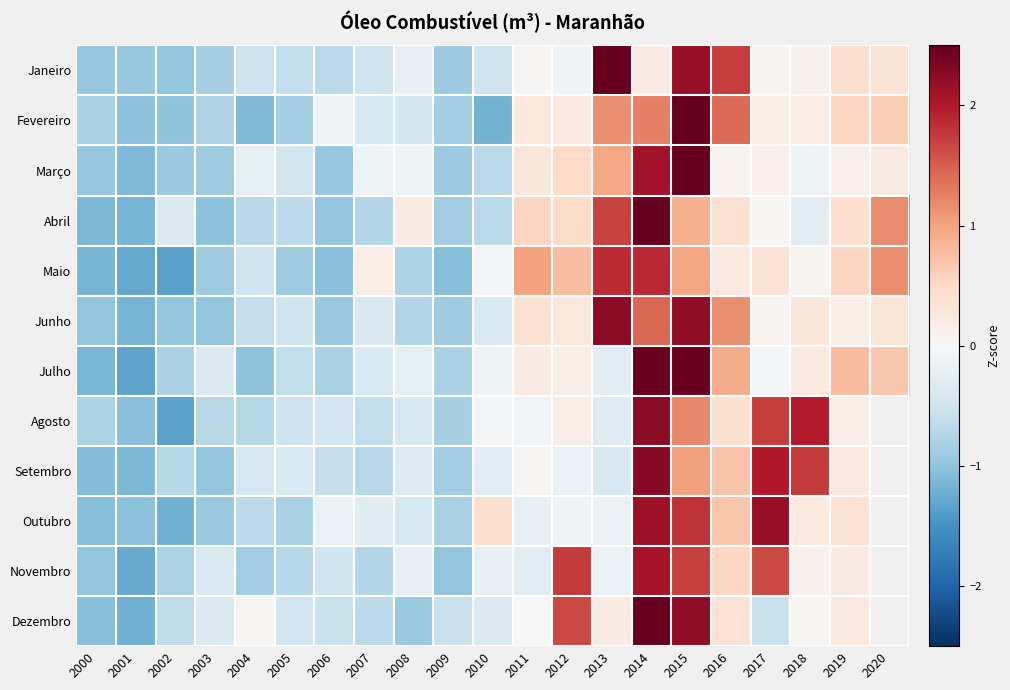

How many values in Abril are above zero?

10